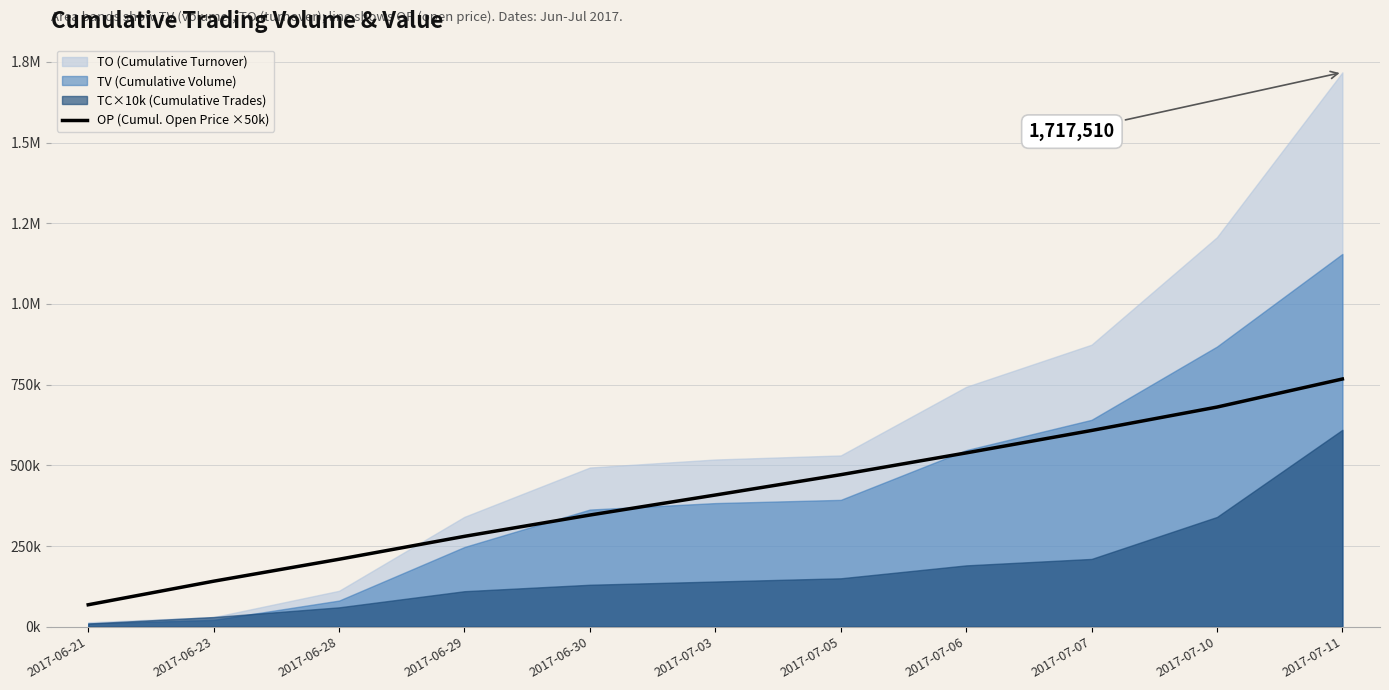

Reading left to right, what are all the values shown in this chart?

2017-06-21=68000.0	2017-06-23=141000.0	2017-06-28=209000.0	2017-06-29=280000.0	2017-06-30=346000.0	2017-07-03=408000.0	2017-07-05=471000.0	2017-07-06=538500.0	2017-07-07=608000.0	2017-07-10=680500.0	2017-07-11=767500.0